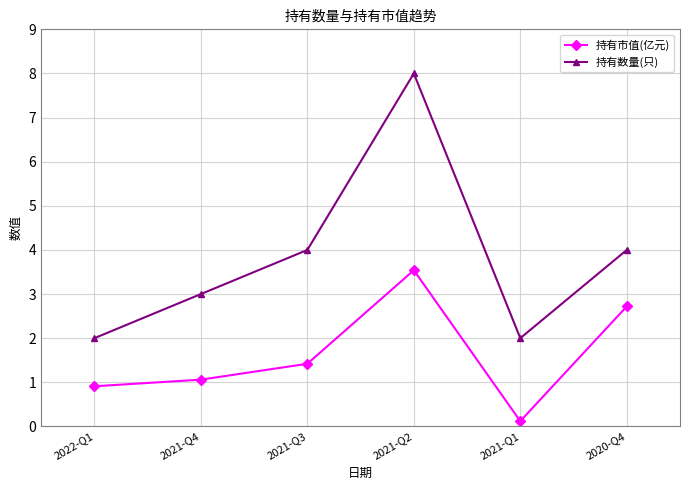

Which series has the widest spread of values?

持有数量(只)